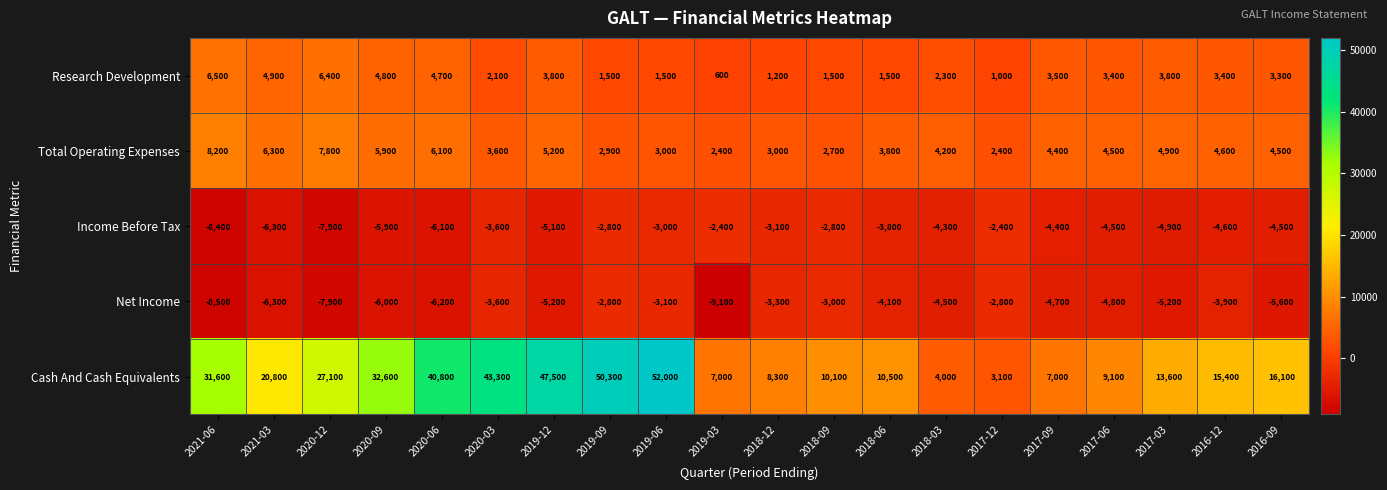

True or false: Income Before Tax has a value of -7900 at 2020-12.

True